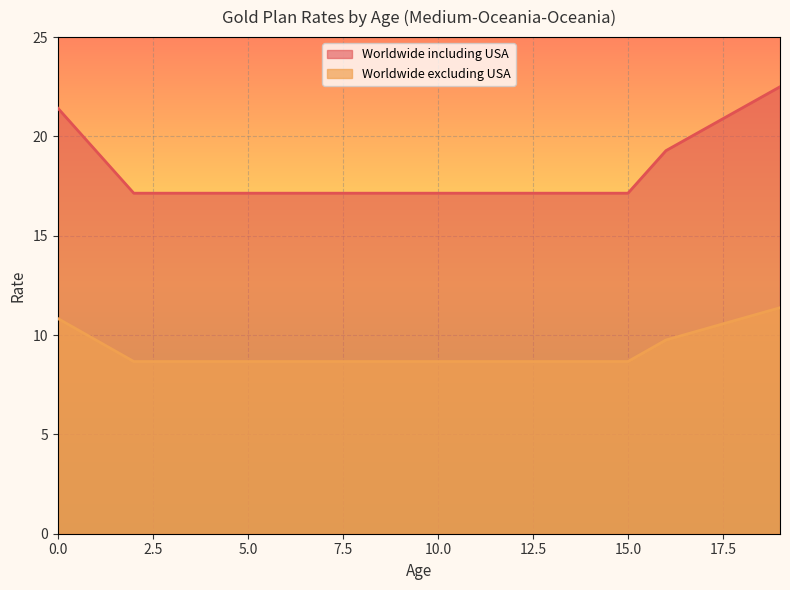

Reading left to right, list all the values displayed in this chart.

Worldwide including USA: 21.4	19.3	17.1	17.1	17.1	17.1	17.1	17.1	17.1	17.1	17.1	17.1	17.1	17.1	17.1	17.1	19.3	20.4	21.4	22.5
Worldwide excluding USA: 10.8	9.8	8.7	8.7	8.7	8.7	8.7	8.7	8.7	8.7	8.7	8.7	8.7	8.7	8.7	8.7	9.8	10.3	10.8	11.4